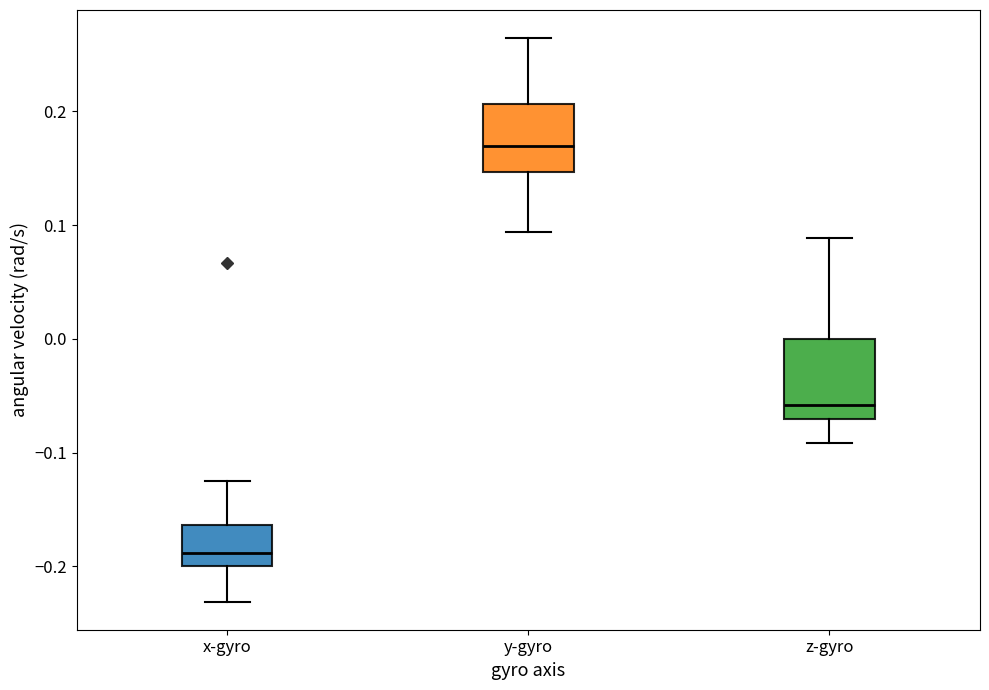

Which box is the tallest, from its lower edge to its upper edge?

z-gyro